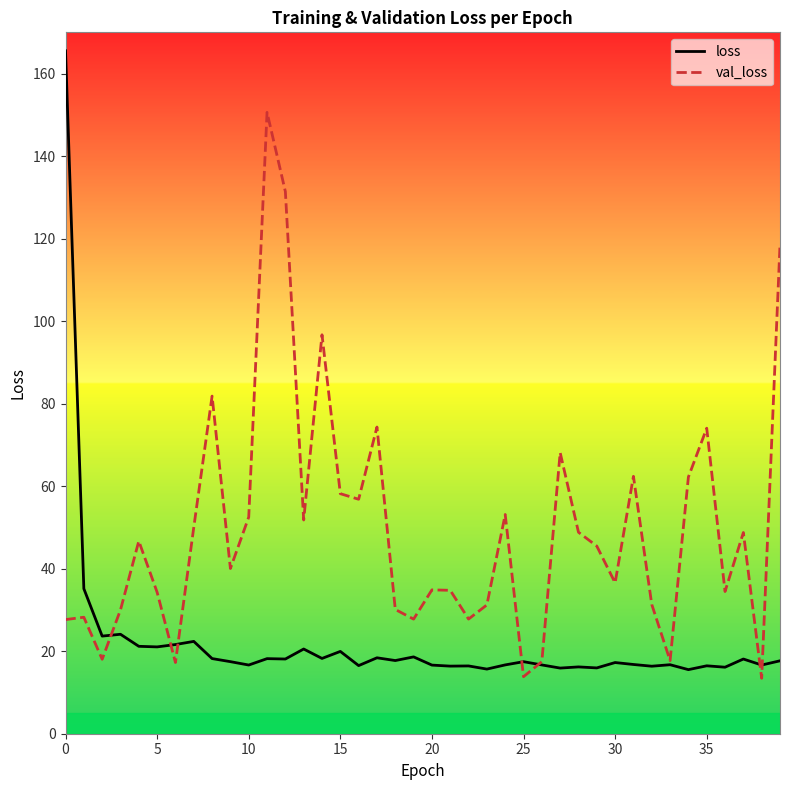

In loss, how many points are higher than both neighbors (excluding endpoints)?

14